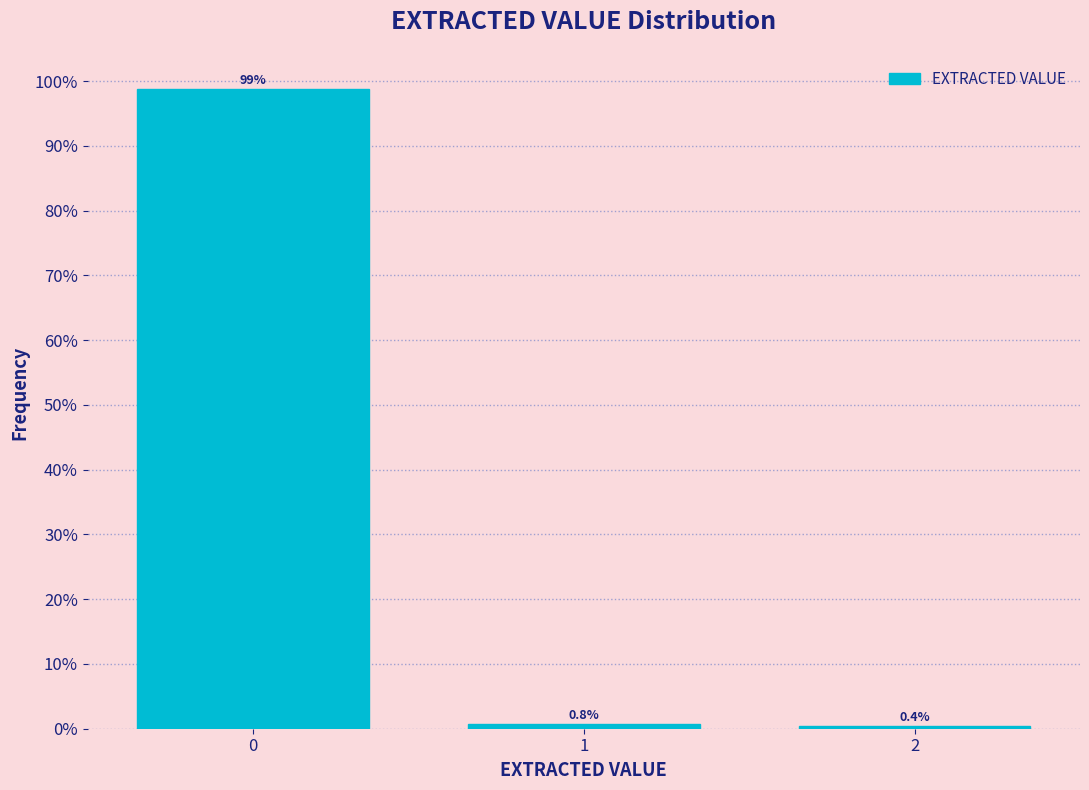

Reading left to right, transcribe all the data shown in this chart.

0=98.8	1=0.8	2=0.4